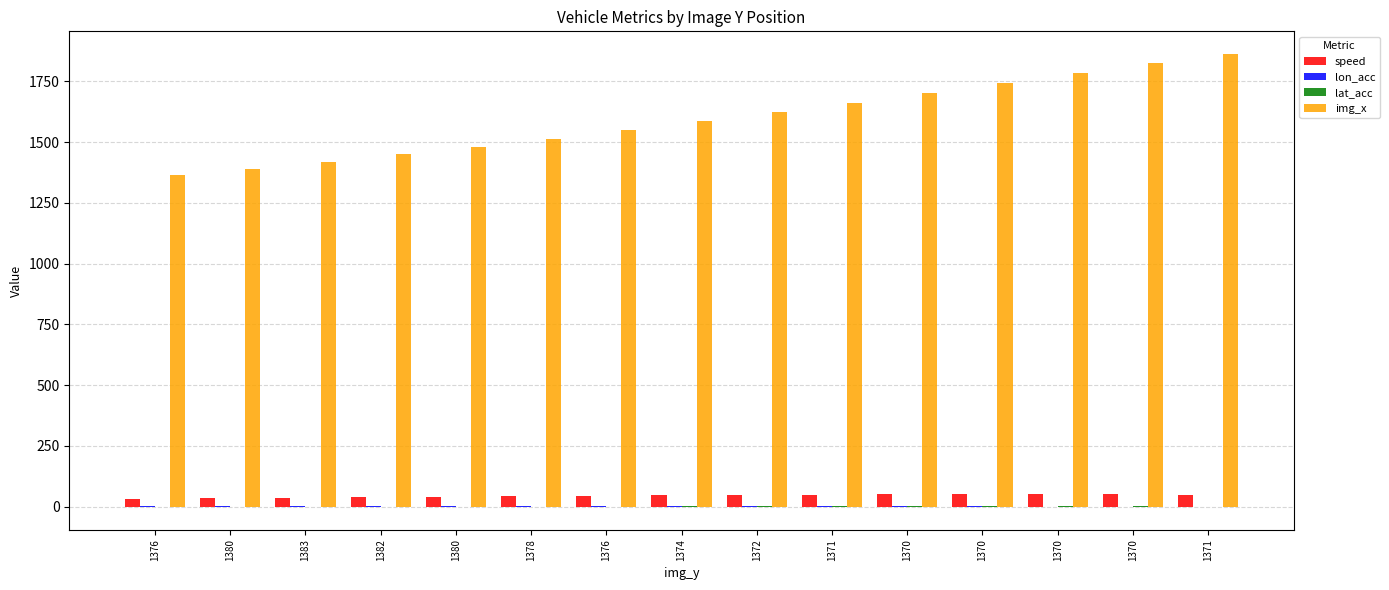

Between 1370 and 1370, which is larger?

1370